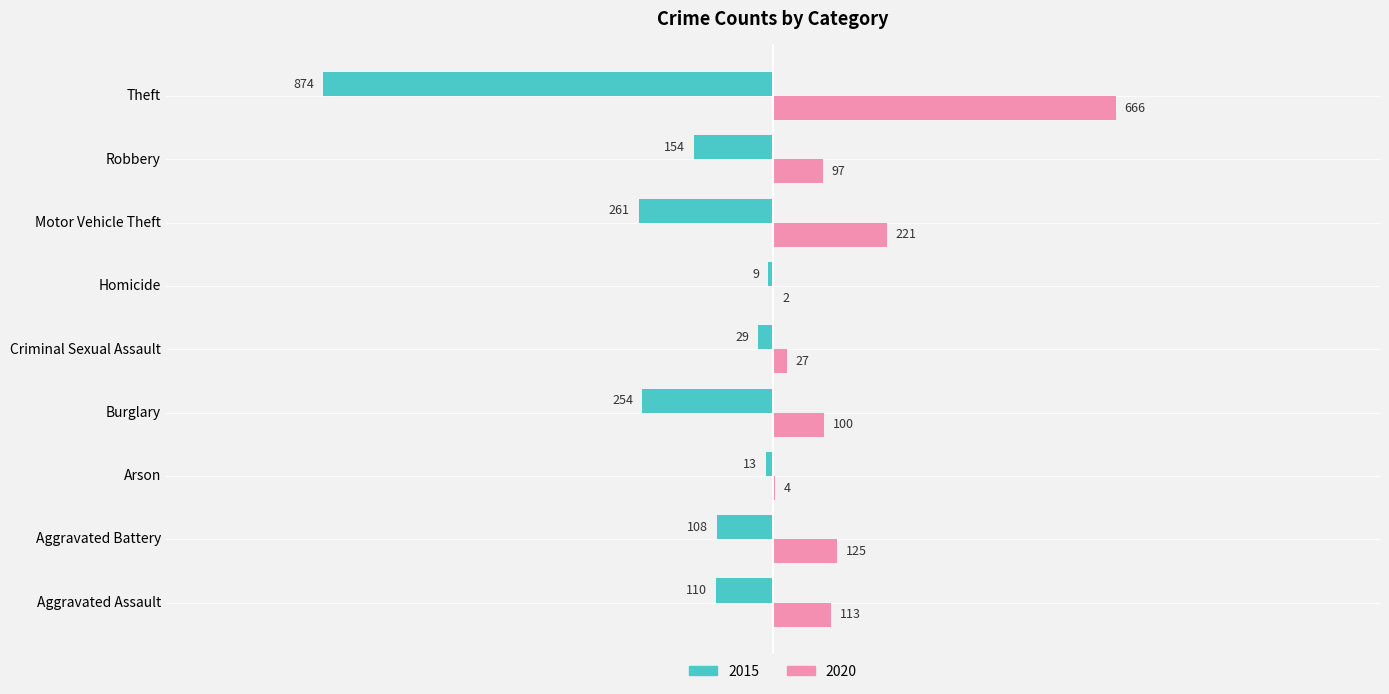

Where is 2020 nearest to the value 334?

Motor Vehicle Theft